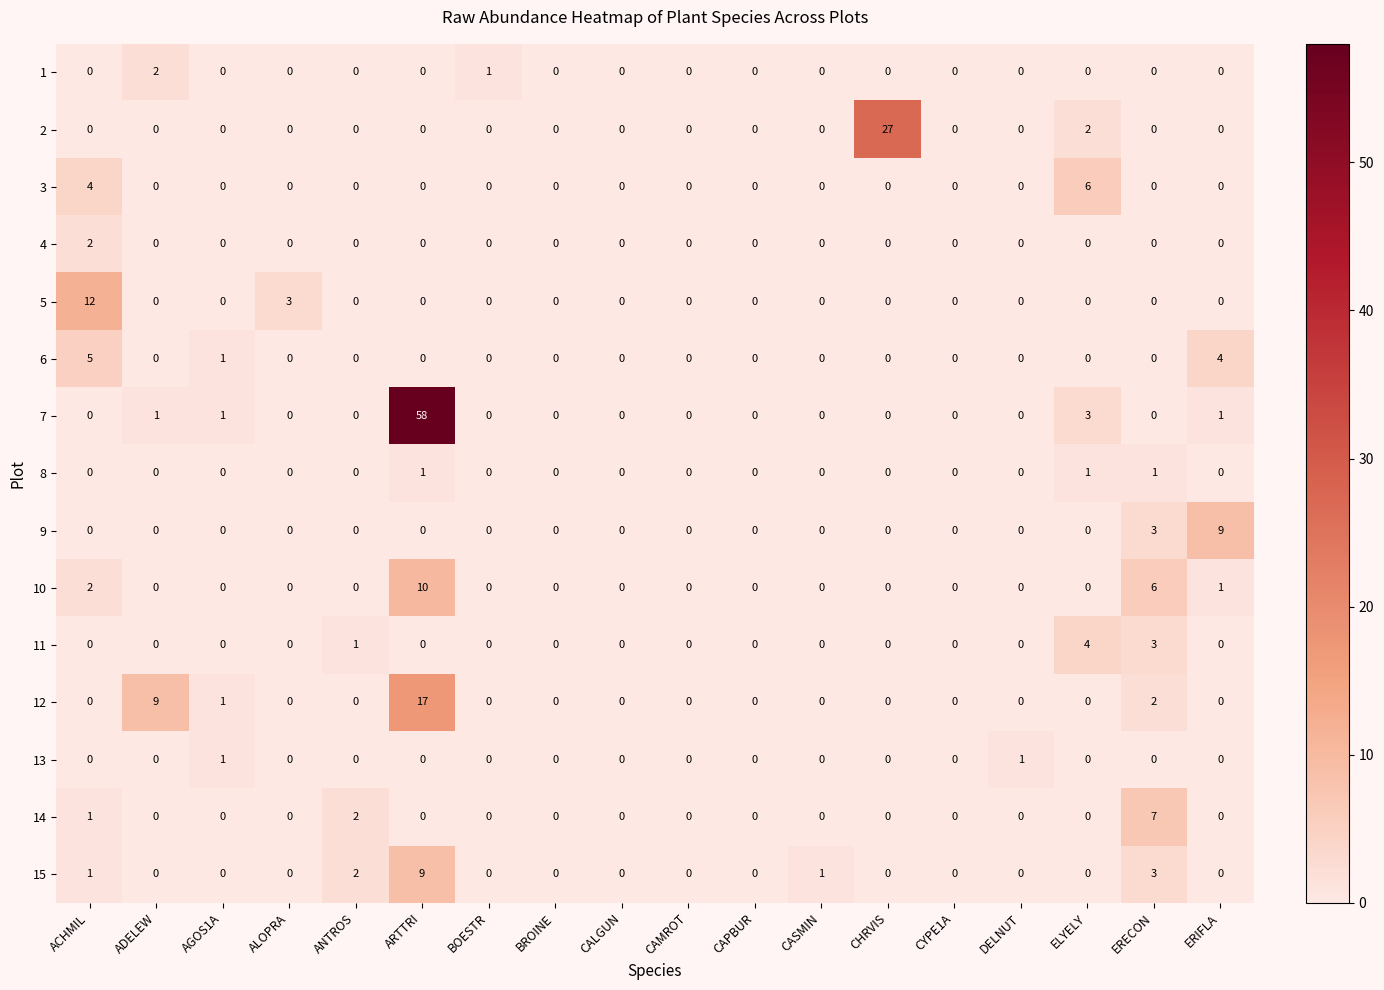

Which series has the largest range (max minus min)?

7